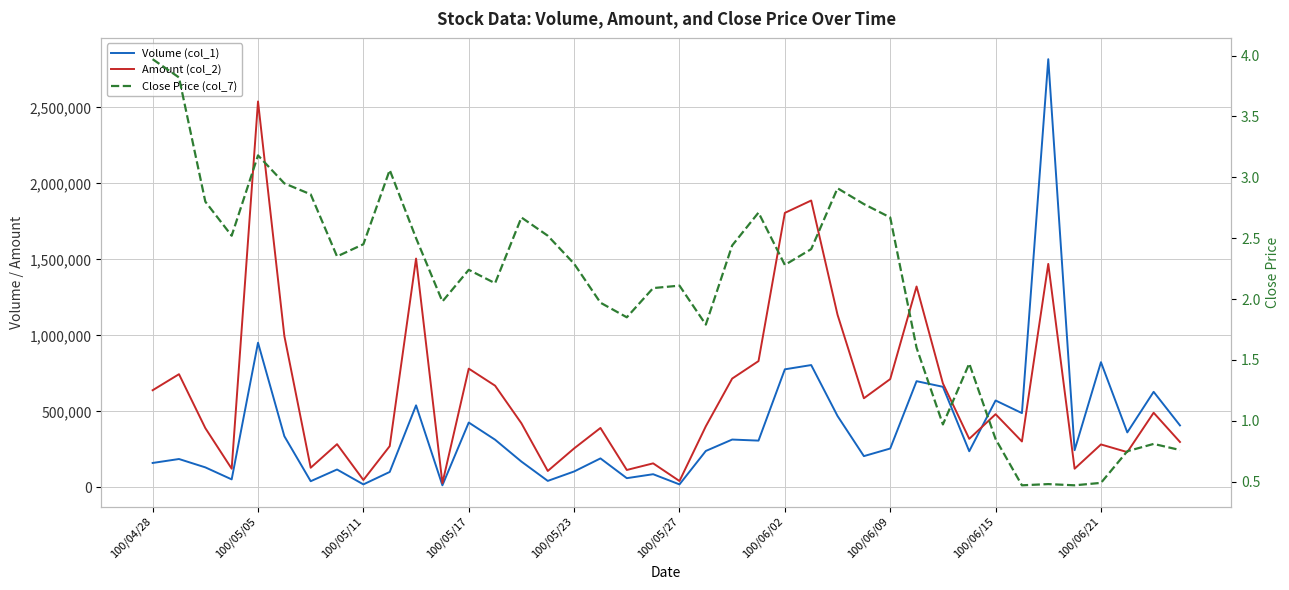

What is the sum of the Amount (col_2) values at 19 and 39?

457520.0